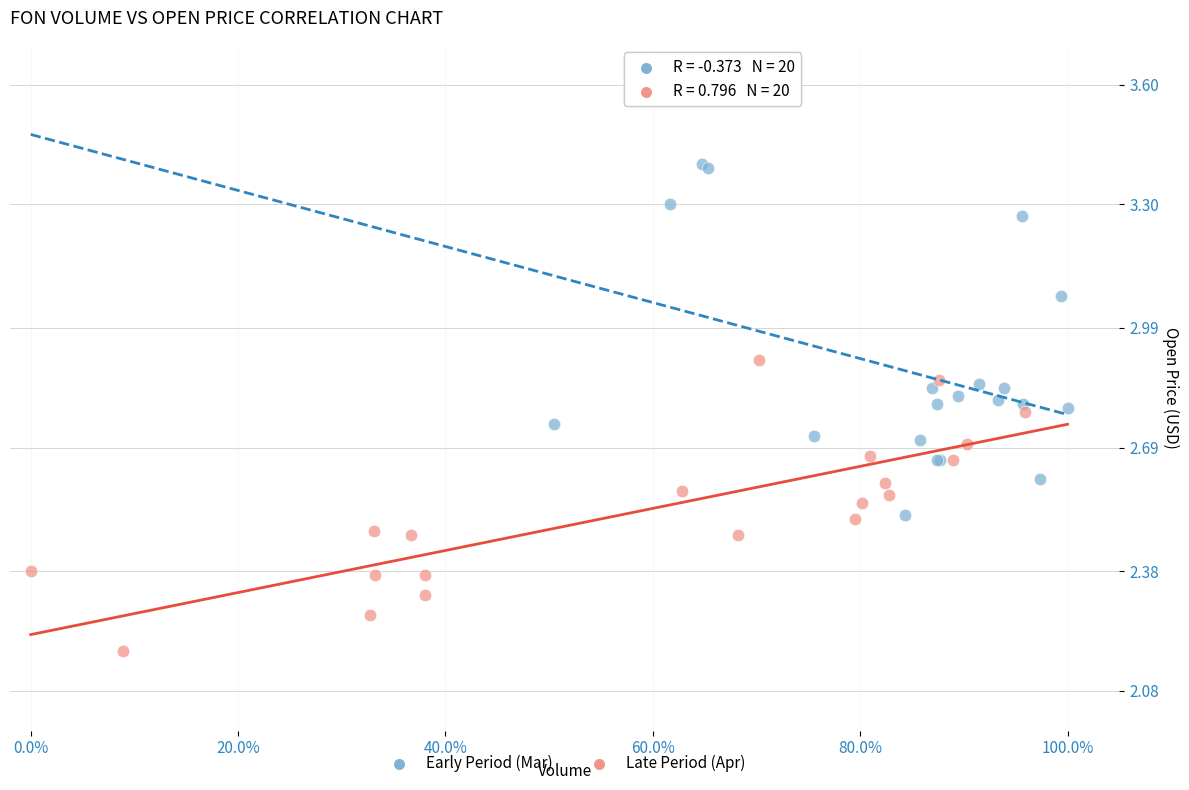

Which series contains the lowest Y value?

Late Period (Apr)